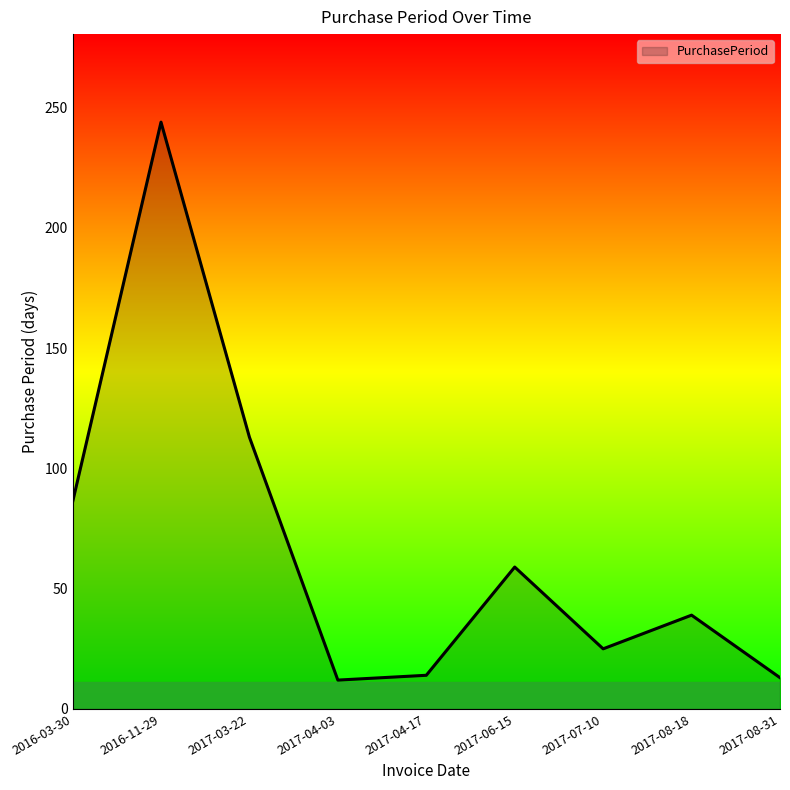

Is it true that the value at 2017-06-15 is 34?

False